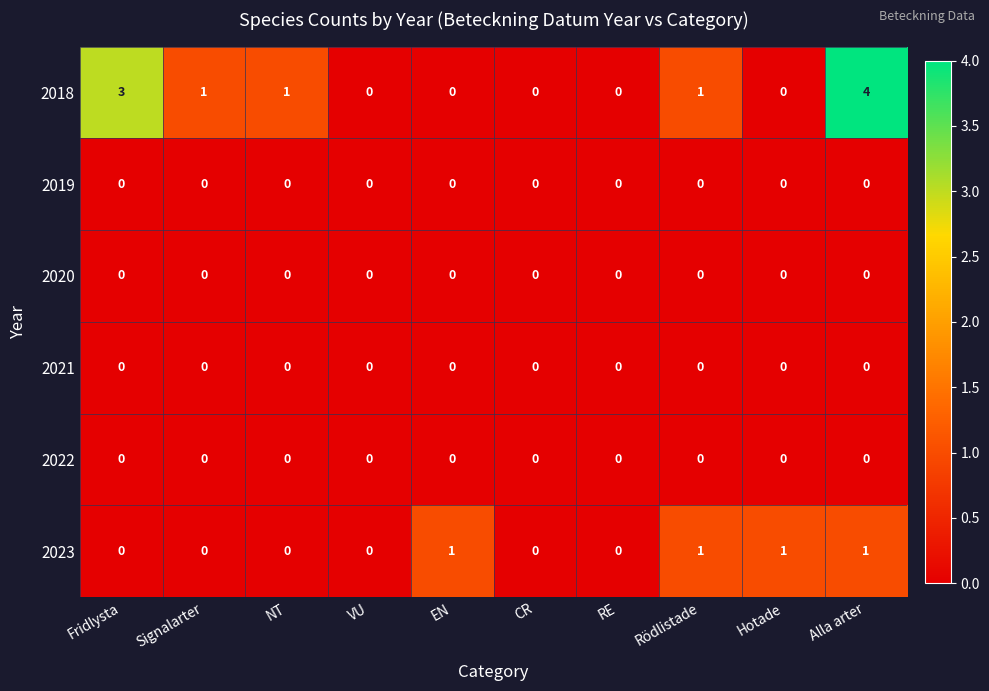

How many 2023 values are between 0 and 1?

10